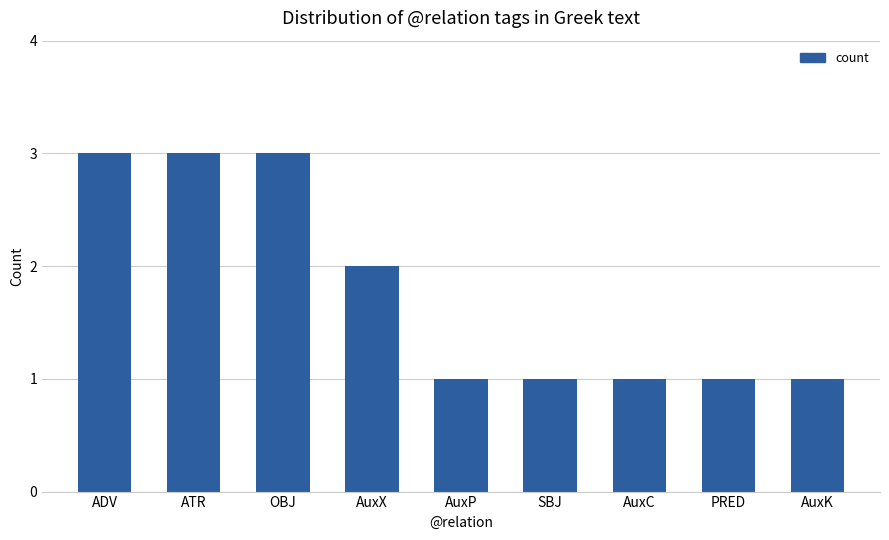

Approximately how many times larger is the value at SBJ compared to PRED?

1.0